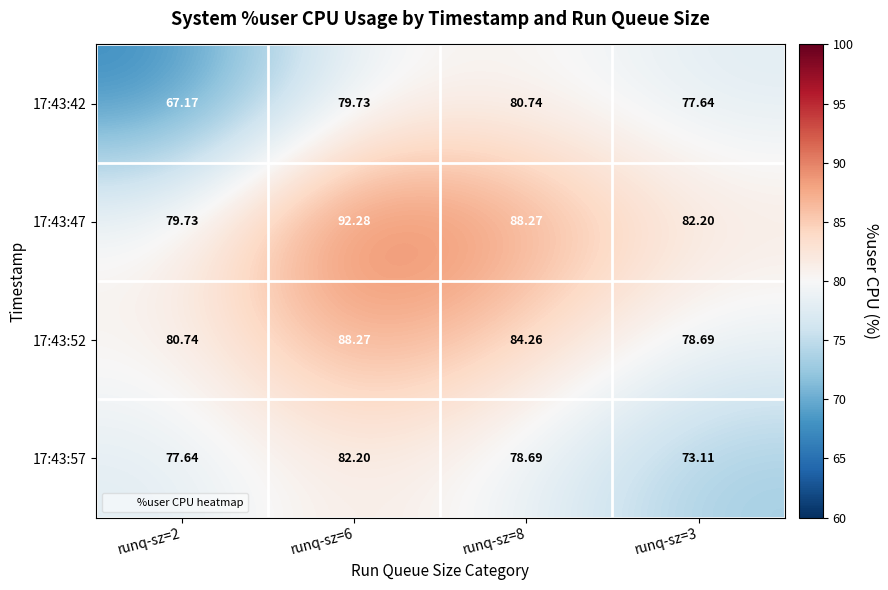

Is the value of 17:43:47 at runq-sz=8 greater than the value of 17:43:42 at runq-sz=8?

Yes